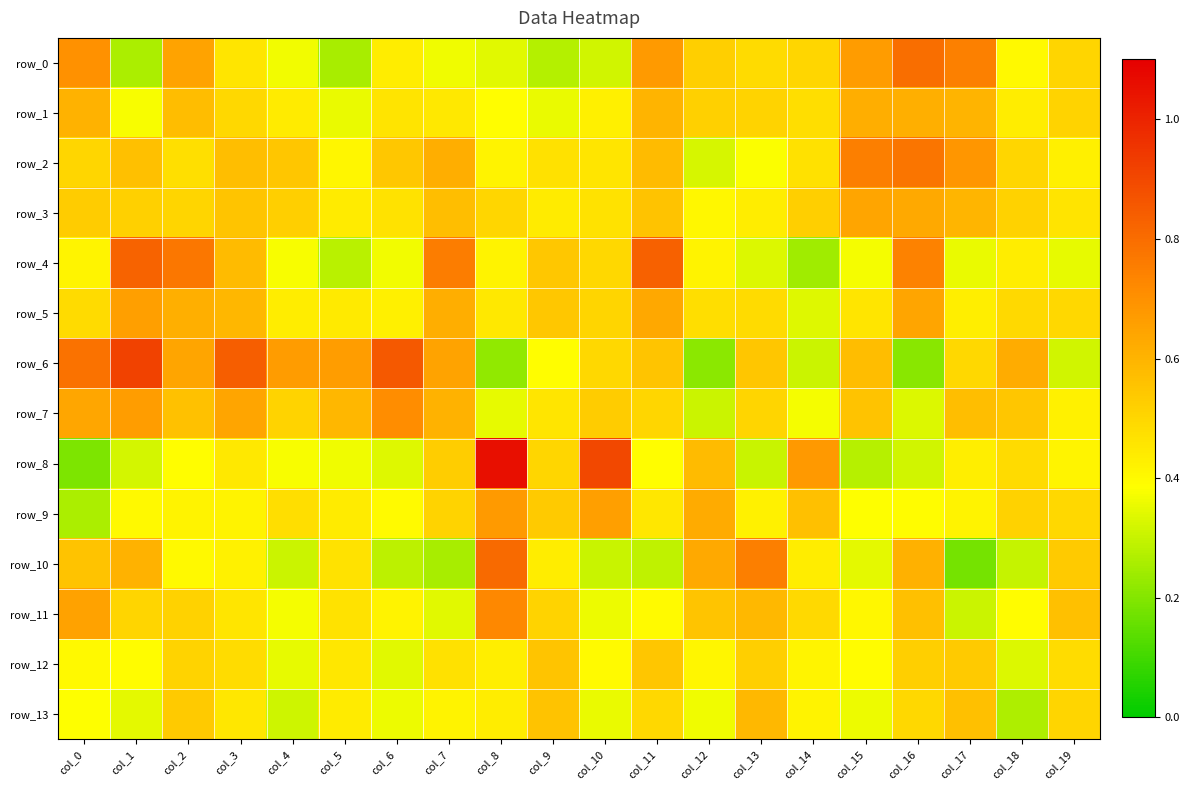

Where is row_5 nearest to the value 0?

col_14